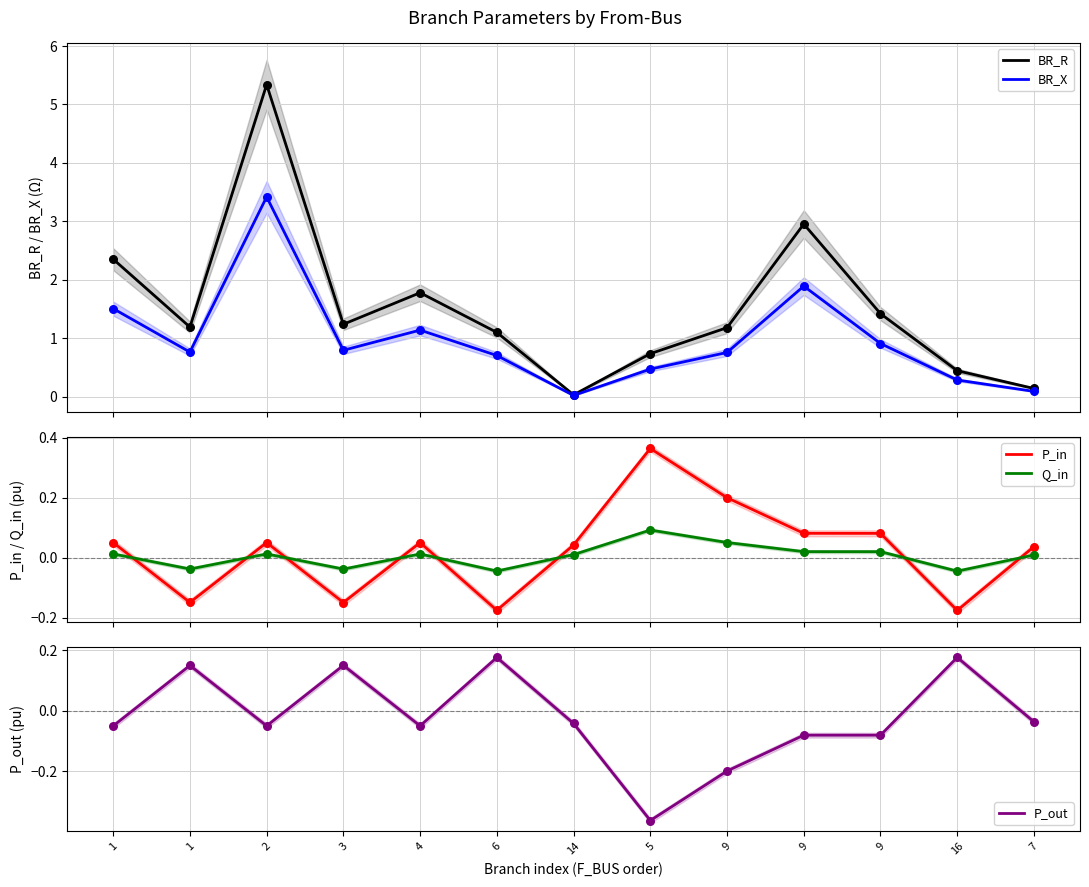

Is the value of P_in at 14 greater than the value of P_out at 7?

Yes